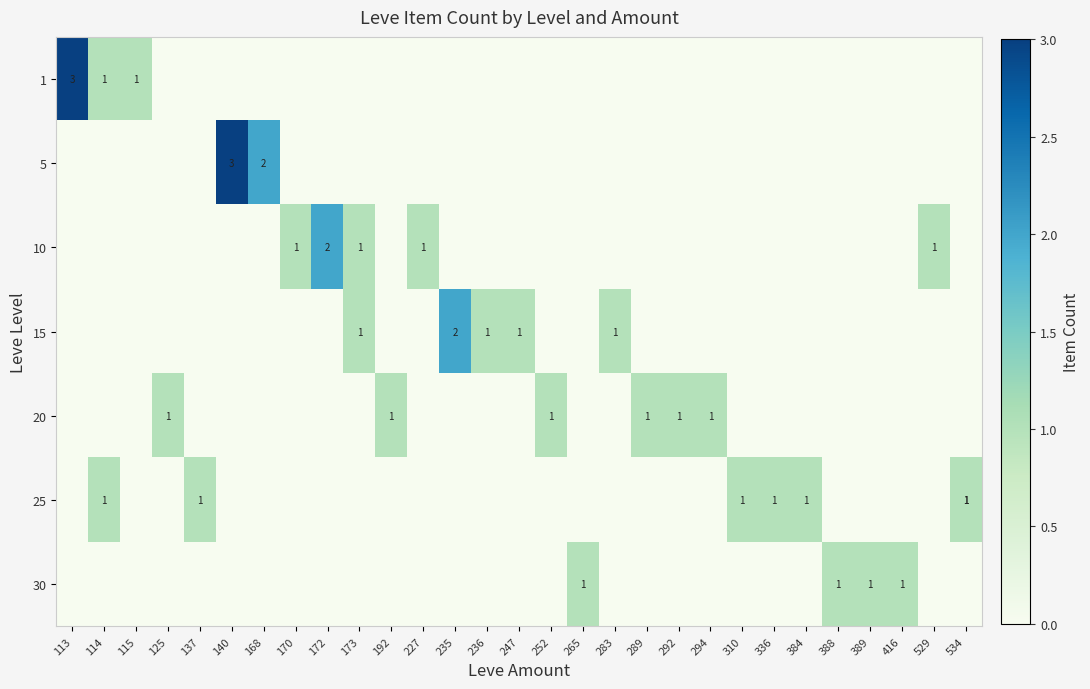

At which category is the sum across all series the highest?

113